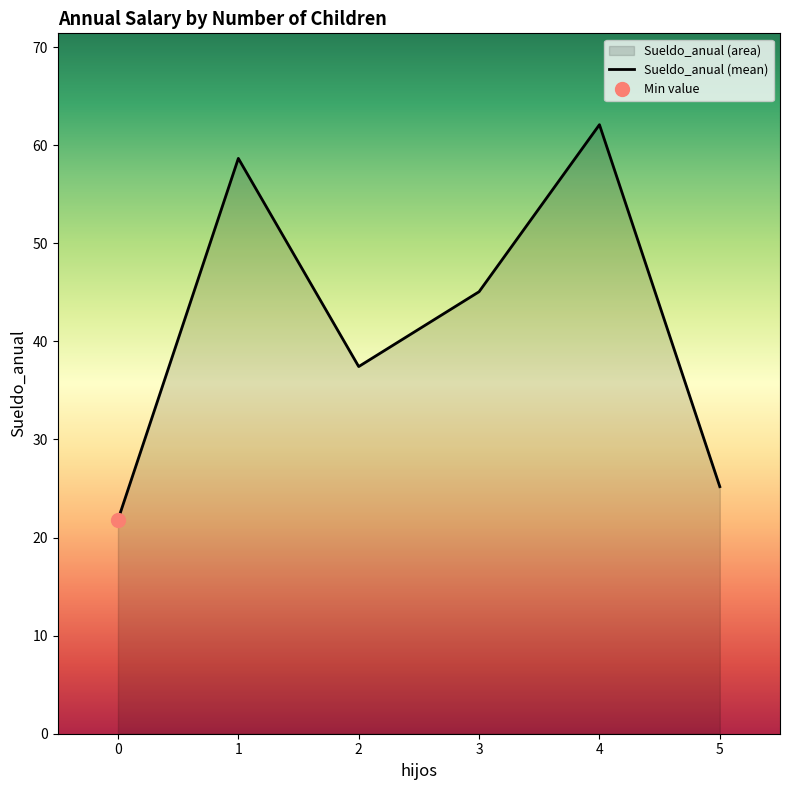

What is the average value?

41.4